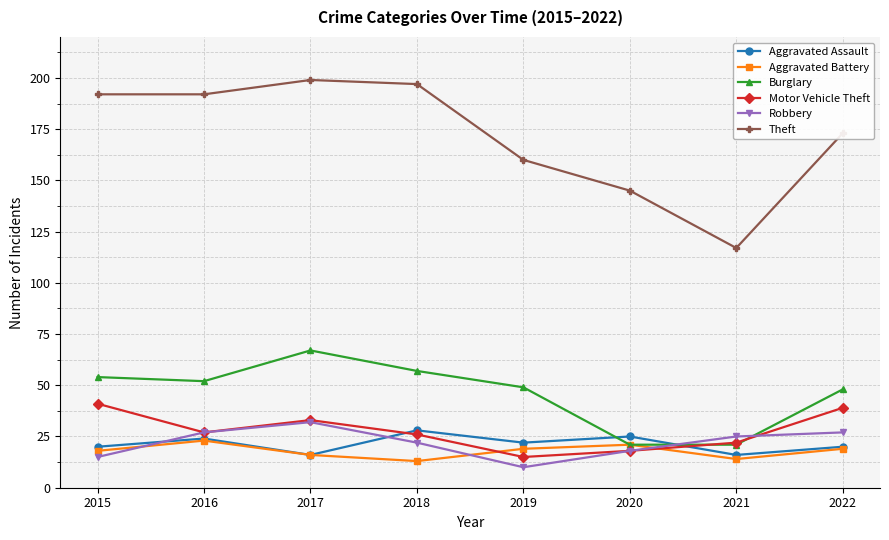

Reading right to left, what are all the values shown in this chart?

Aggravated Assault: 2022=20	2021=16	2020=25	2019=22	2018=28	2017=16	2016=24	2015=20
Aggravated Battery: 2022=19	2021=14	2020=21	2019=19	2018=13	2017=16	2016=23	2015=18
Burglary: 2022=48	2021=21	2020=21	2019=49	2018=57	2017=67	2016=52	2015=54
Motor Vehicle Theft: 2022=39	2021=22	2020=18	2019=15	2018=26	2017=33	2016=27	2015=41
Robbery: 2022=27	2021=25	2020=18	2019=10	2018=22	2017=32	2016=27	2015=15
Theft: 2022=173	2021=117	2020=145	2019=160	2018=197	2017=199	2016=192	2015=192